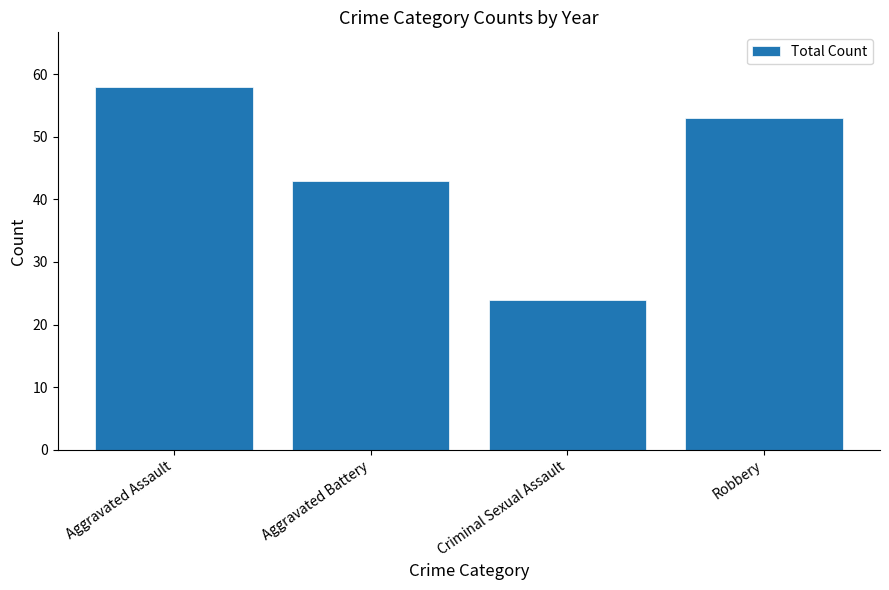

What position from the left is Aggravated Battery?

2